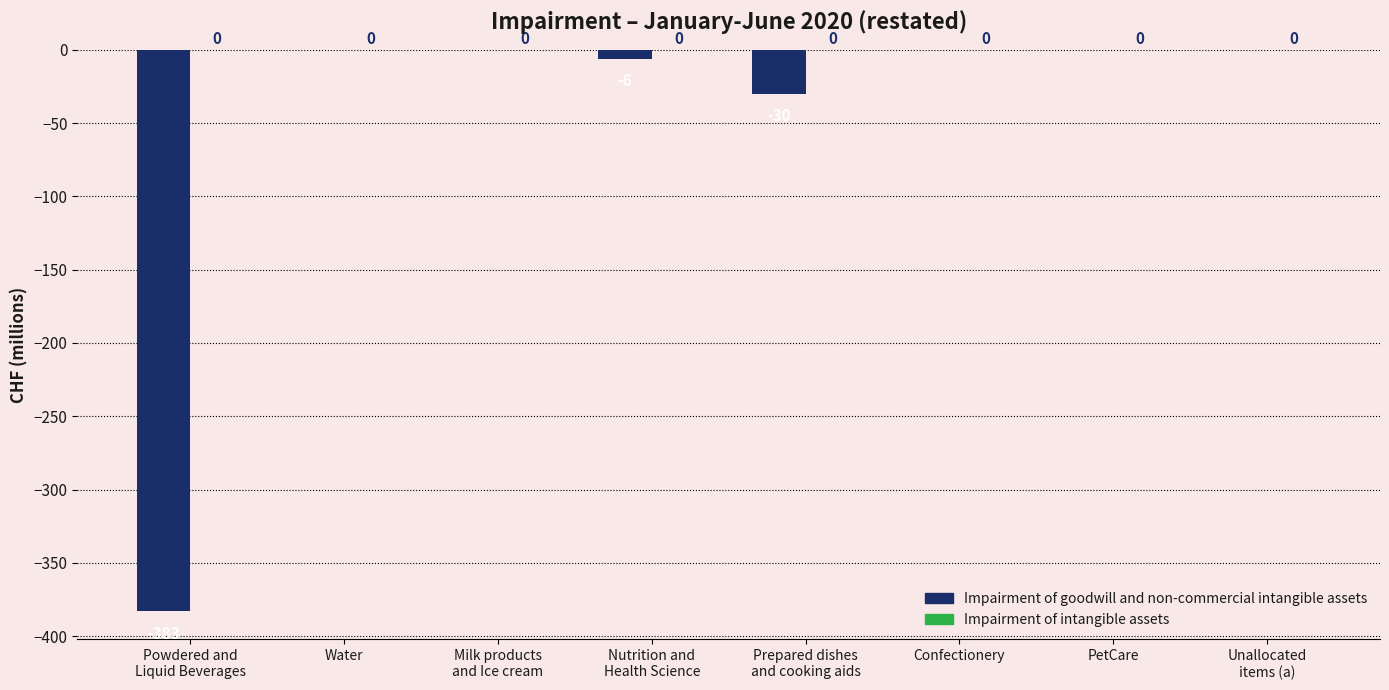

The chart shows a value of 0 at Confectionery. True or false?

True